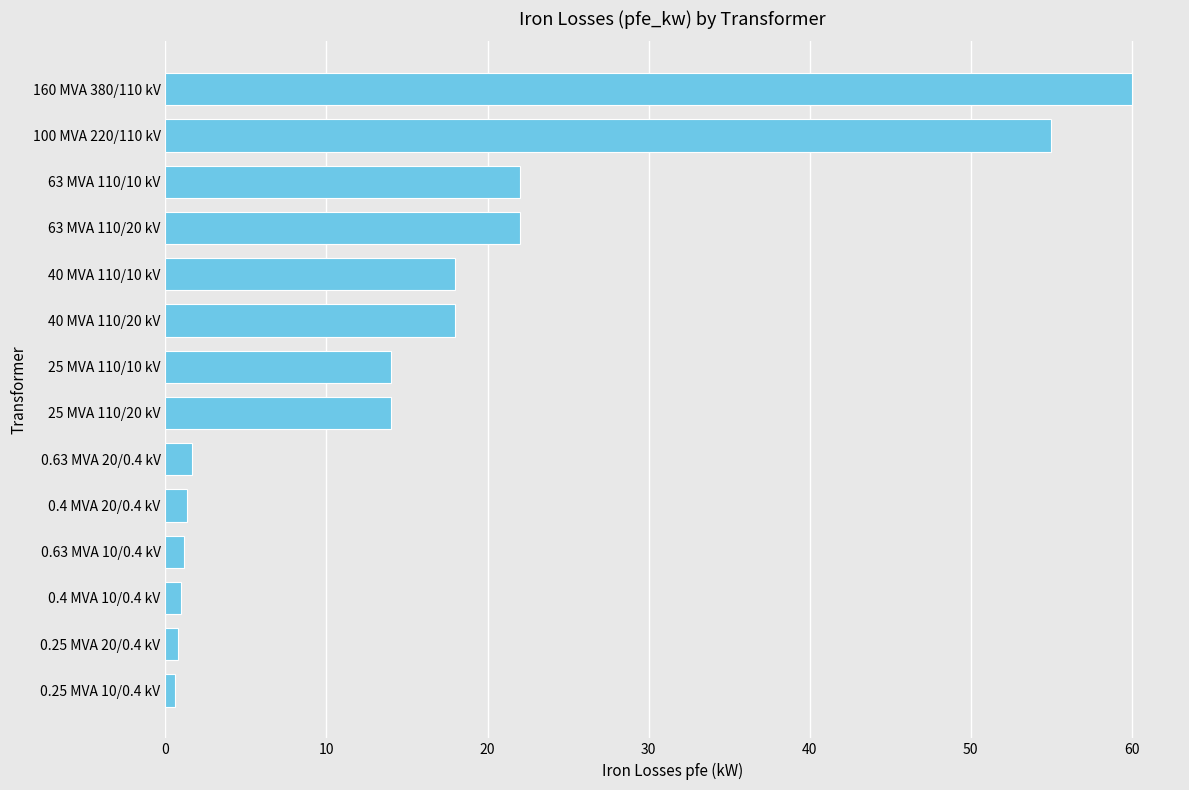

What is the difference between the second highest and minimum values?

54.4